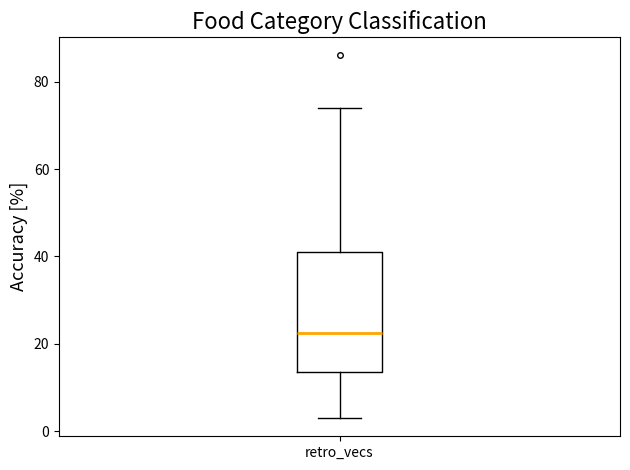

Transcribe this box plot: give where the median line is, the range the box spans, and where the two whiskers end, as read against the y-axis. The values are not printed on the chart, so give them approximately, as read against the axis.

median 22, box 14 to 42, whiskers 4 to 74